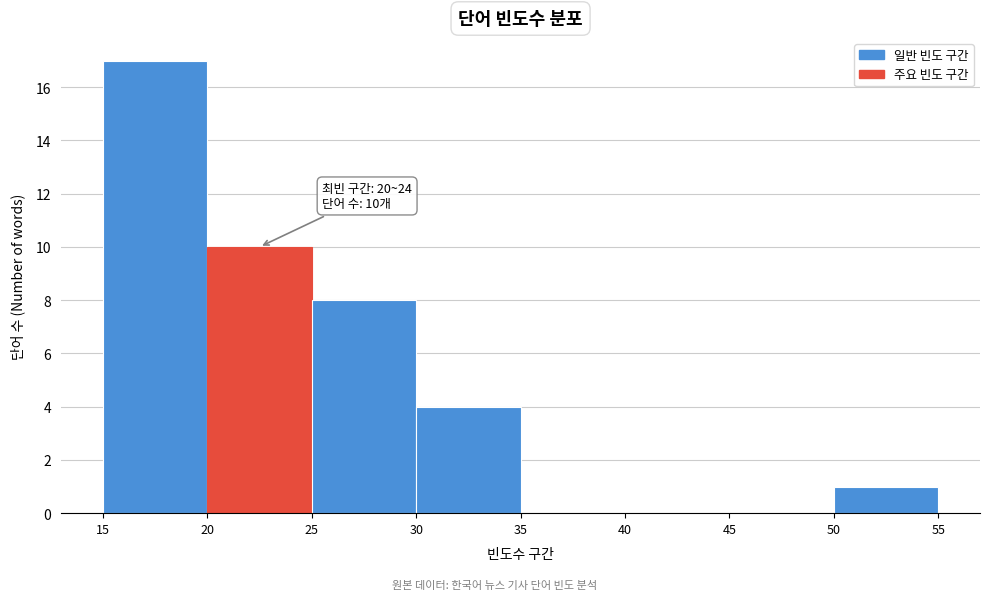

Which range on the x-axis has the tallest bar?

15 to 20